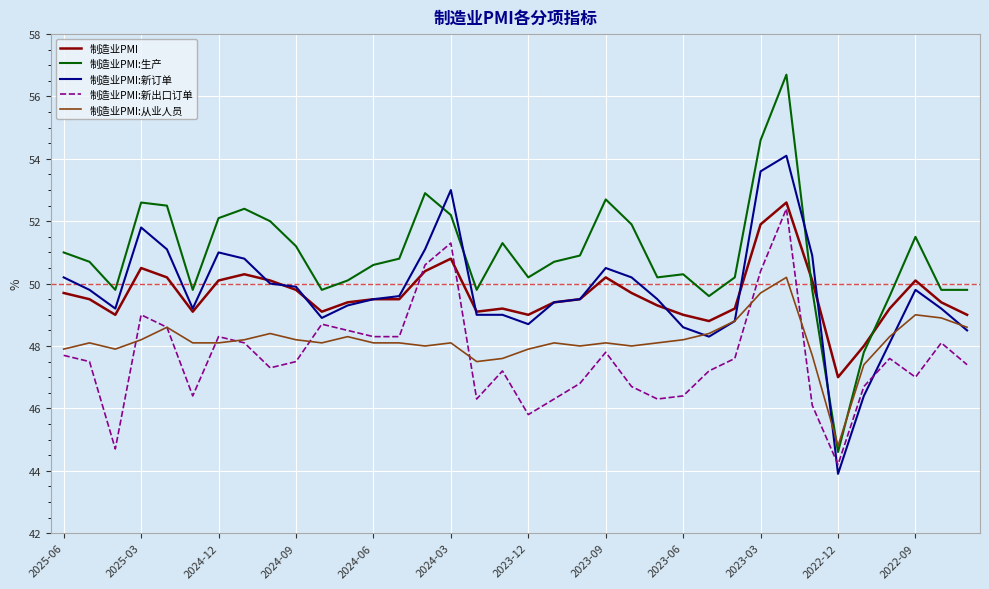

How many distinct data groups are displayed?

5